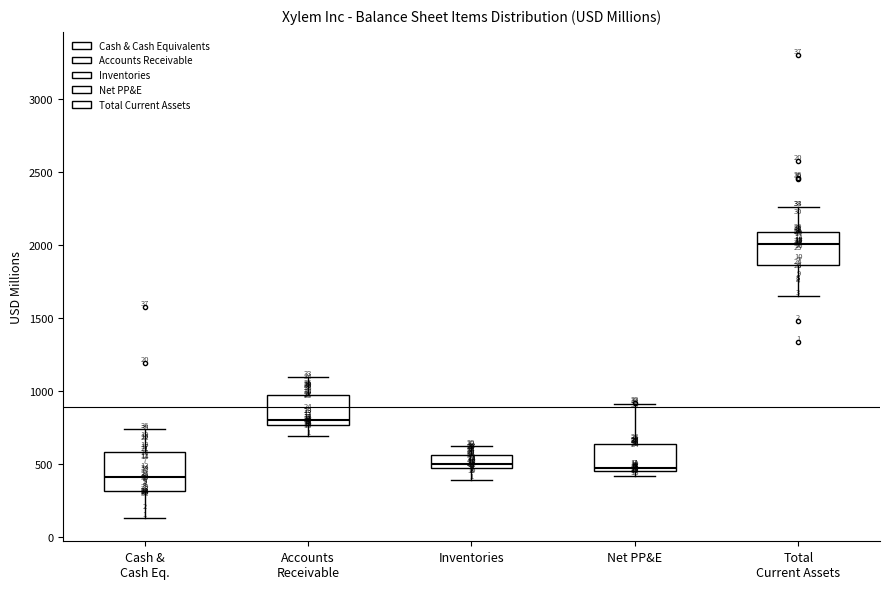

Which box's median line is the lowest?

Cash & Cash Eq.